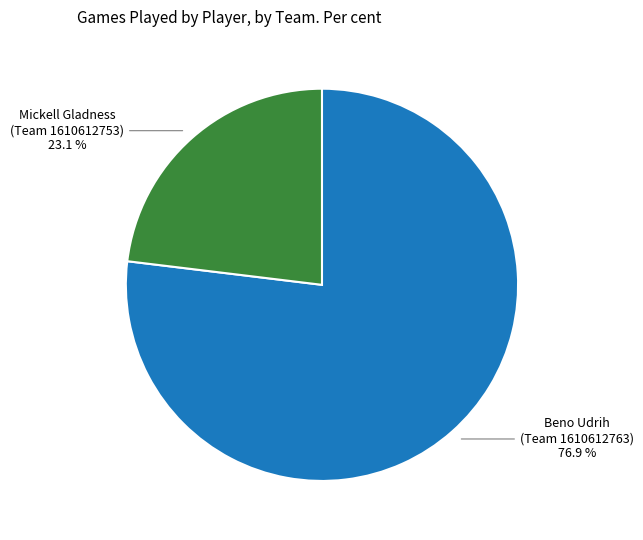

Does any single category account for the majority?

Yes